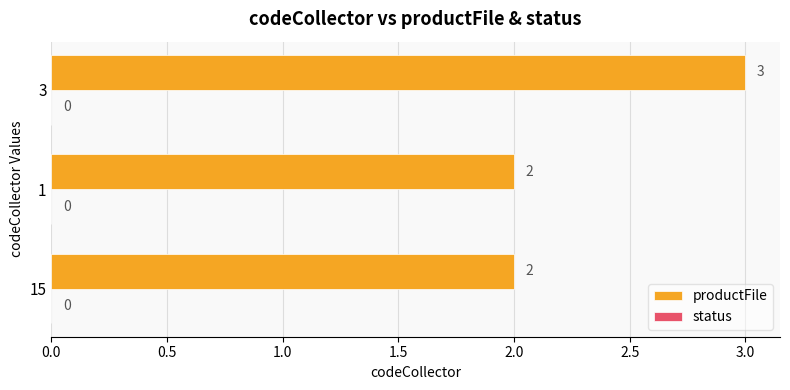

Reading bottom to top, extract all data points from this chart.

2	2	3